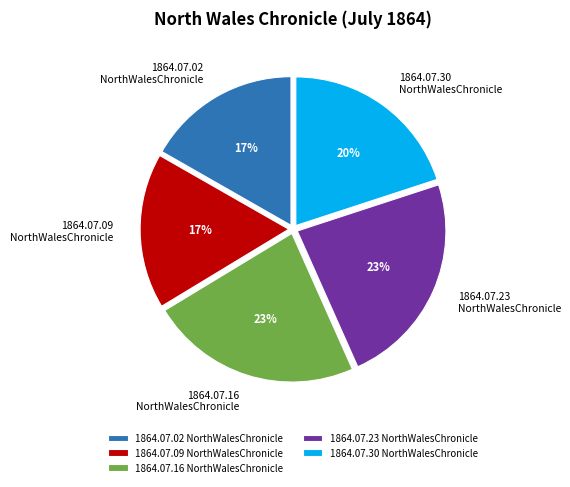

To the nearest percent, what is the combined percentage of 1864.07.09 NorthWalesChronicle and 1864.07.30 NorthWalesChronicle?

37%